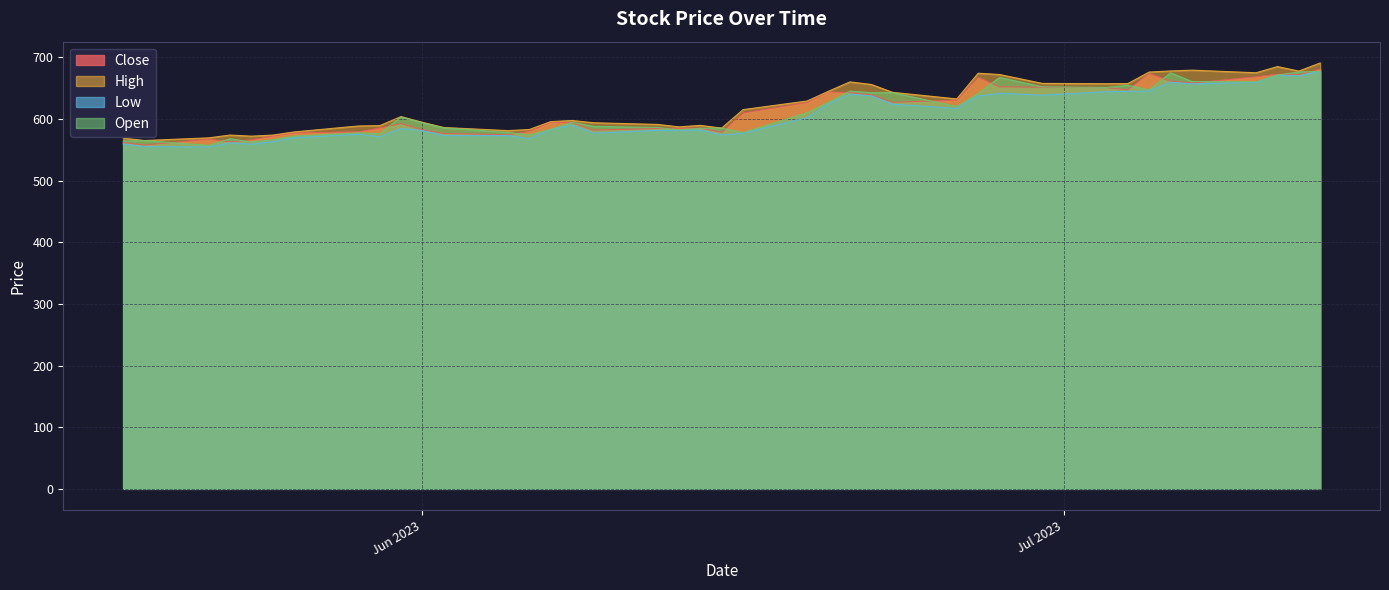

Where is the first local minimum for Low?

1